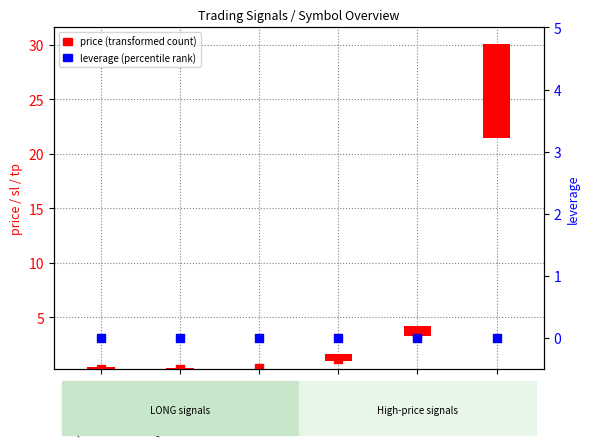

Which series contains the highest Y value?

price (transformed count)